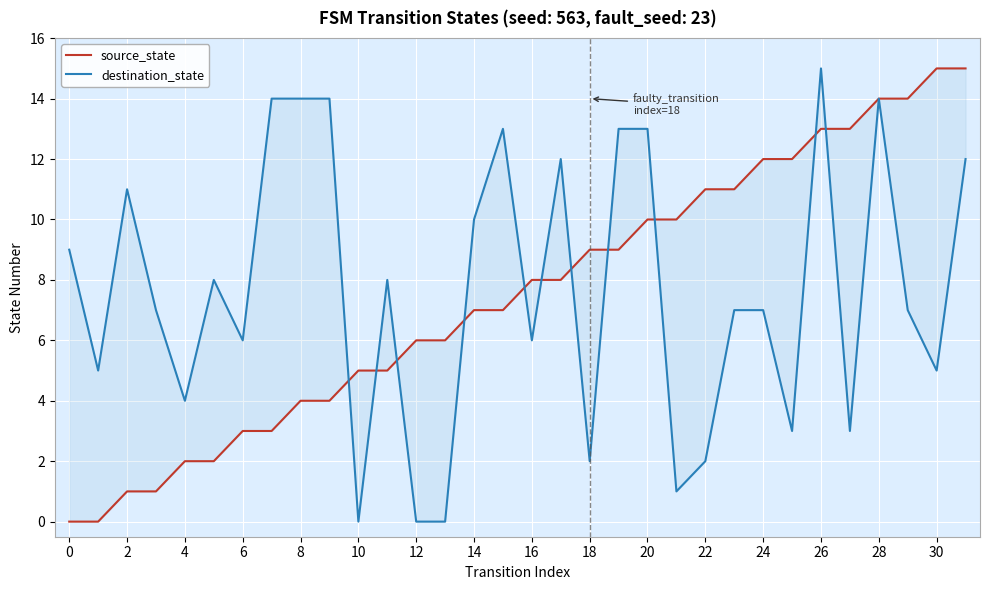

True or false: source_state has a value of 11 at 32.

False